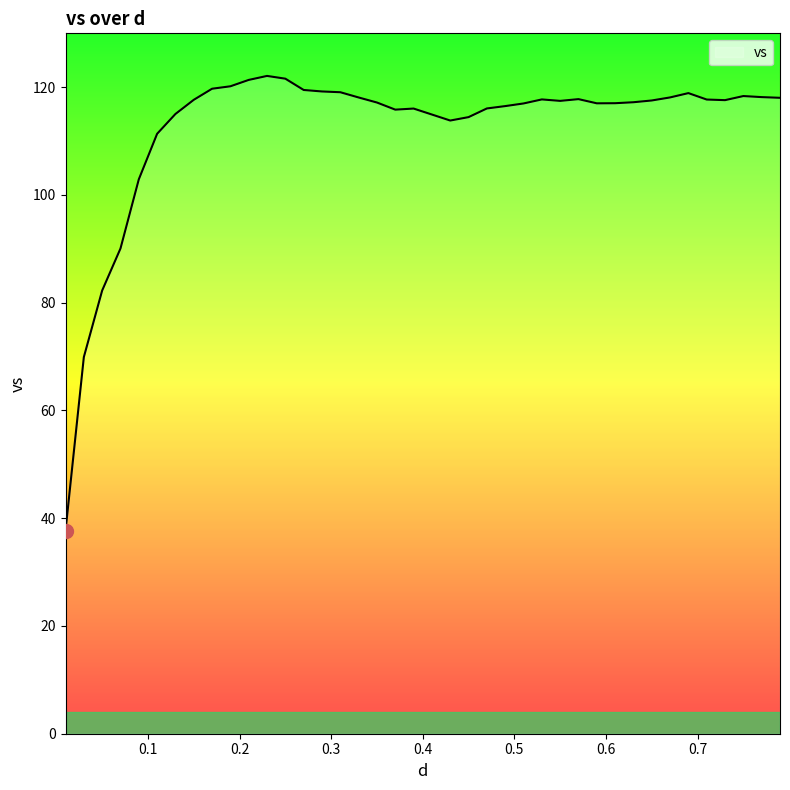

What is the minimum value shown in the chart?

37.7